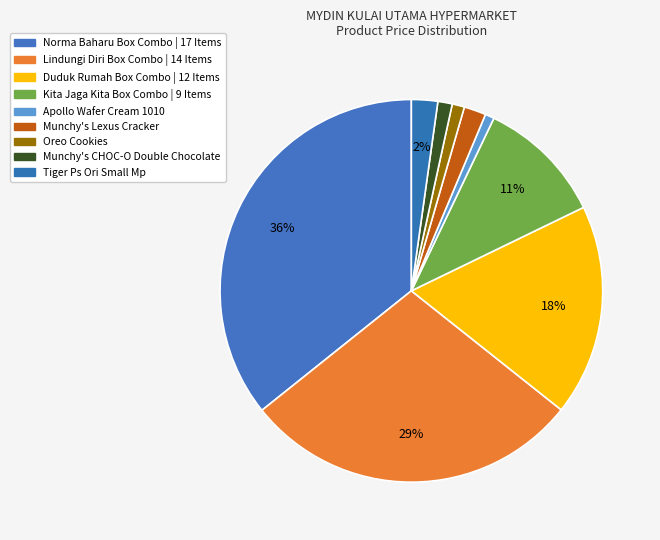

To the nearest percent, what percentage of the pie is Tiger Ps Ori Small Mp?

2%